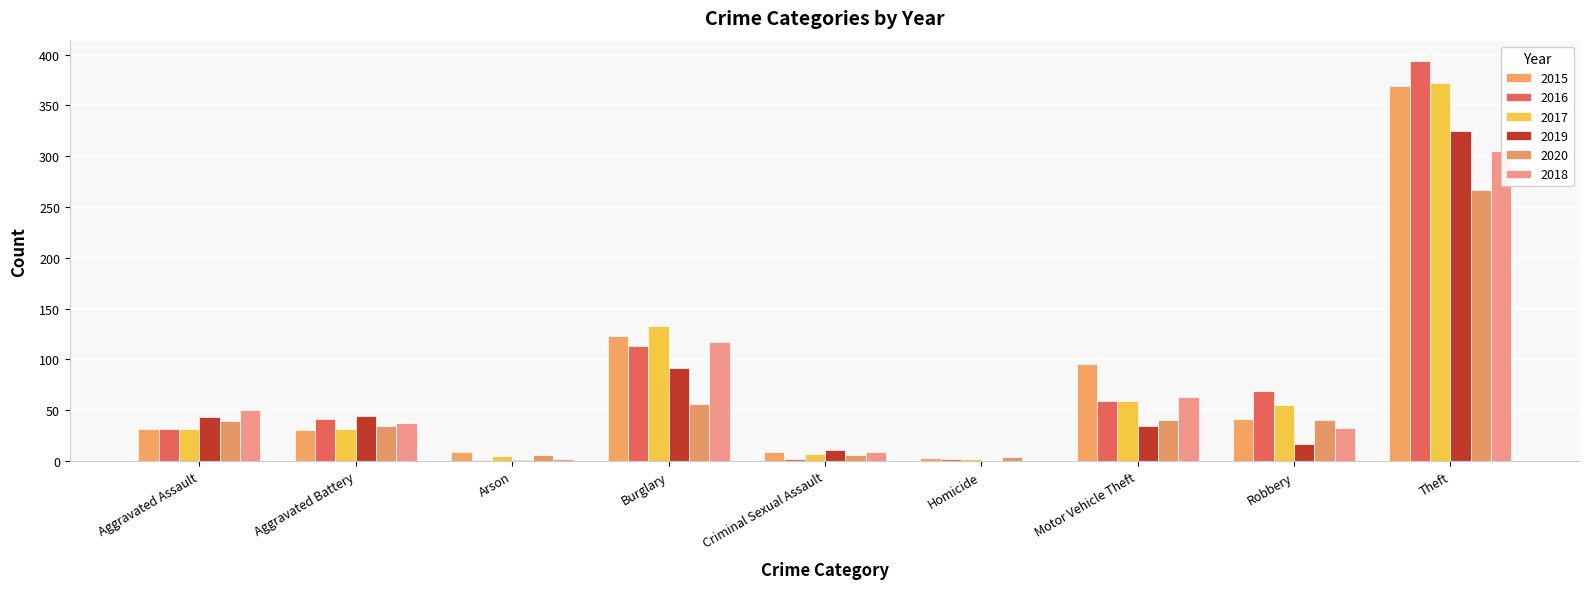

Count the number of categories in the chart.

9